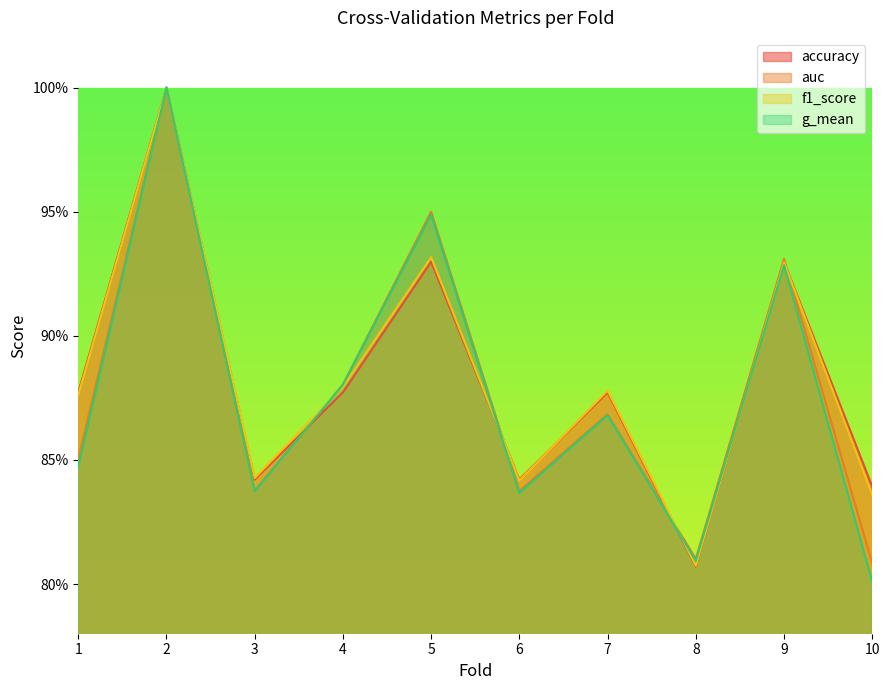

In auc, how many points are lower than both neighbors (excluding endpoints)?

3